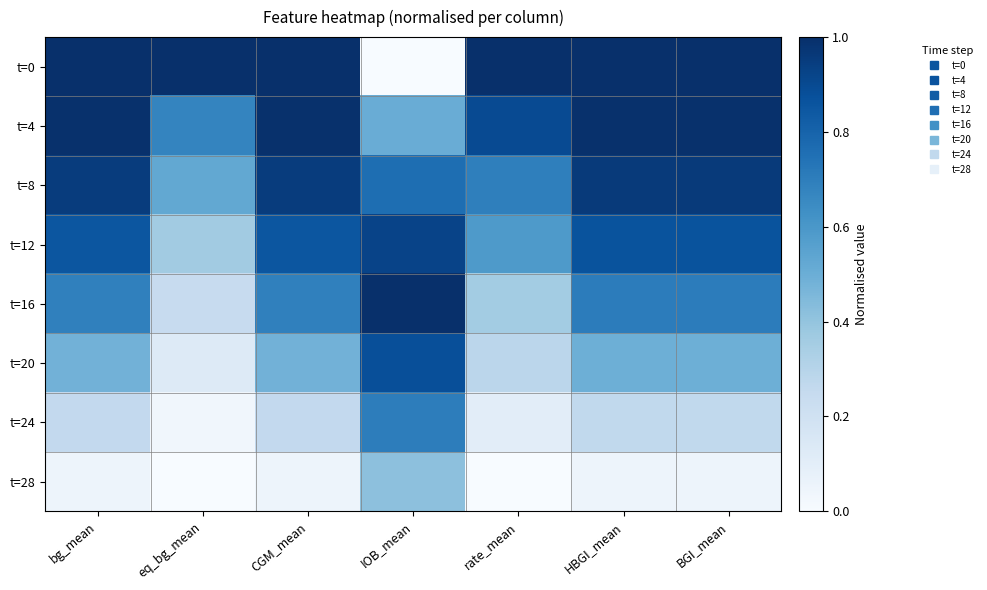

Reading left to right, what are all the values shown in this chart?

t=0: bg_mean=1.0	eq_bg_mean=1.0	CGM_mean=1.0	IOB_mean=0.0	rate_mean=1.0	HBGI_mean=1.0	BGI_mean=1.0
t=4: bg_mean=1.0	eq_bg_mean=0.7	CGM_mean=1.0	IOB_mean=0.5	rate_mean=0.9	HBGI_mean=1.0	BGI_mean=1.0
t=8: bg_mean=1.0	eq_bg_mean=0.5	CGM_mean=1.0	IOB_mean=0.8	rate_mean=0.7	HBGI_mean=1.0	BGI_mean=1.0
t=12: bg_mean=0.9	eq_bg_mean=0.4	CGM_mean=0.9	IOB_mean=0.9	rate_mean=0.6	HBGI_mean=0.9	BGI_mean=0.9
t=16: bg_mean=0.7	eq_bg_mean=0.2	CGM_mean=0.7	IOB_mean=1.0	rate_mean=0.4	HBGI_mean=0.7	BGI_mean=0.7
t=20: bg_mean=0.5	eq_bg_mean=0.1	CGM_mean=0.5	IOB_mean=0.9	rate_mean=0.3	HBGI_mean=0.5	BGI_mean=0.5
t=24: bg_mean=0.3	eq_bg_mean=0.0	CGM_mean=0.3	IOB_mean=0.7	rate_mean=0.1	HBGI_mean=0.3	BGI_mean=0.3
t=28: bg_mean=0.0	eq_bg_mean=0.0	CGM_mean=0.0	IOB_mean=0.4	rate_mean=0.0	HBGI_mean=0.0	BGI_mean=0.0